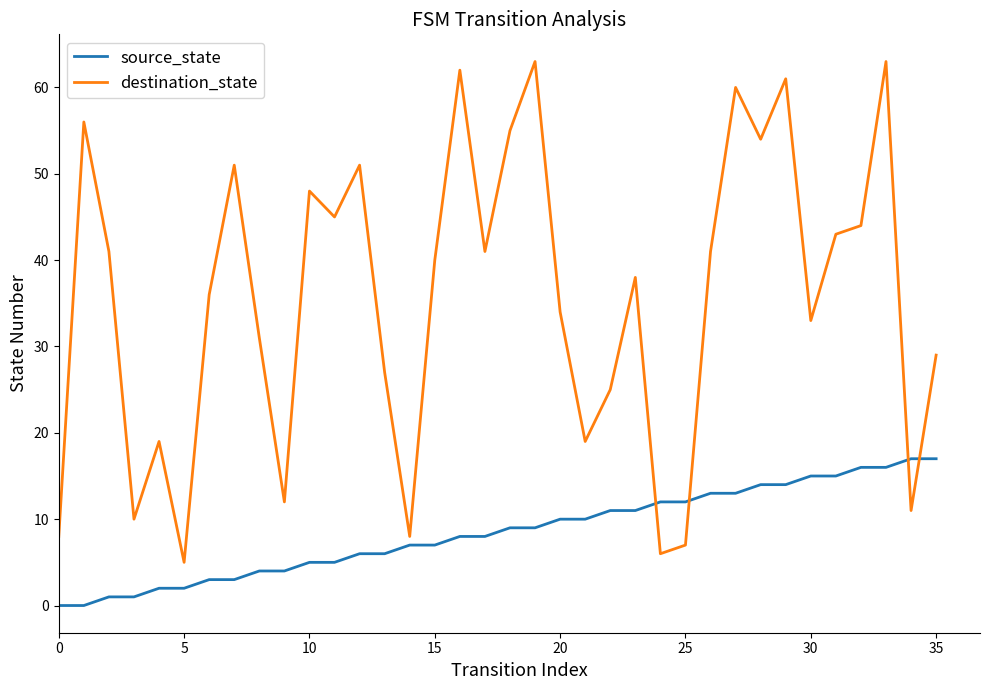

Rank the series by their average value, from highest to lowest.

destination_state, source_state